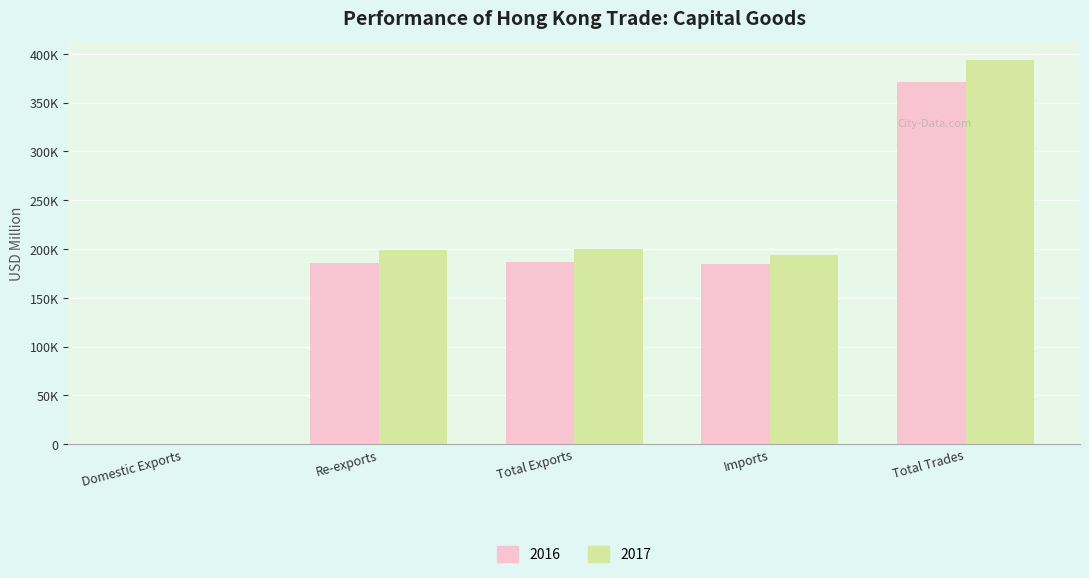

Does the chart contain stacked bars?

No